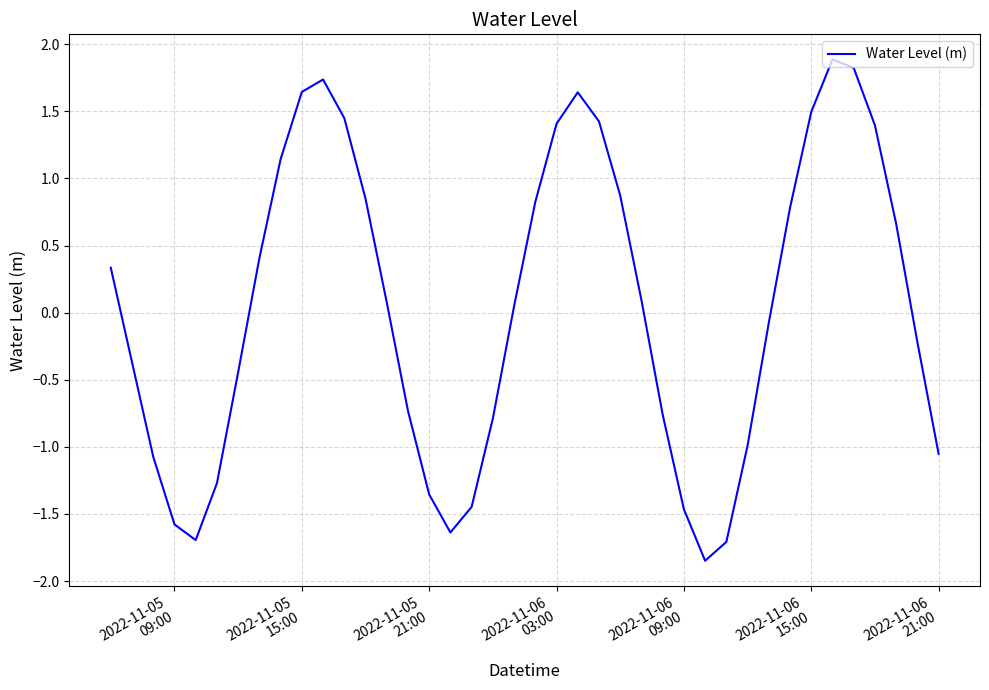

What is the difference between the maximum and minimum values?

3.7